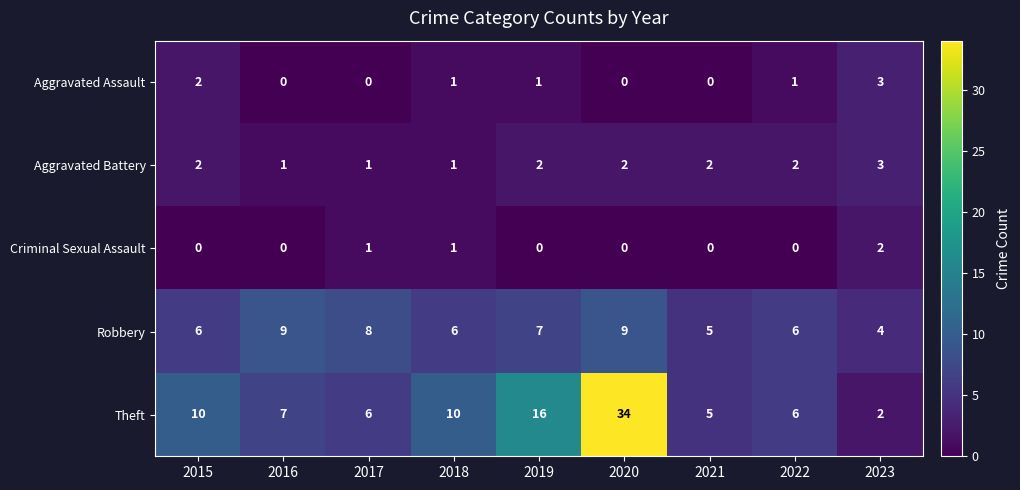

Read the Robbery value at 2015.

6